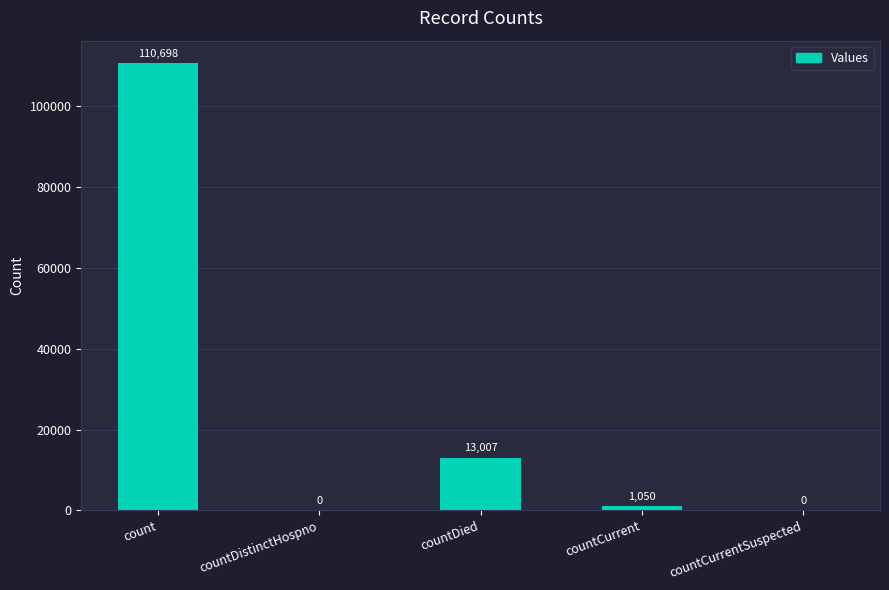

Where does the data first go above 1050?

count